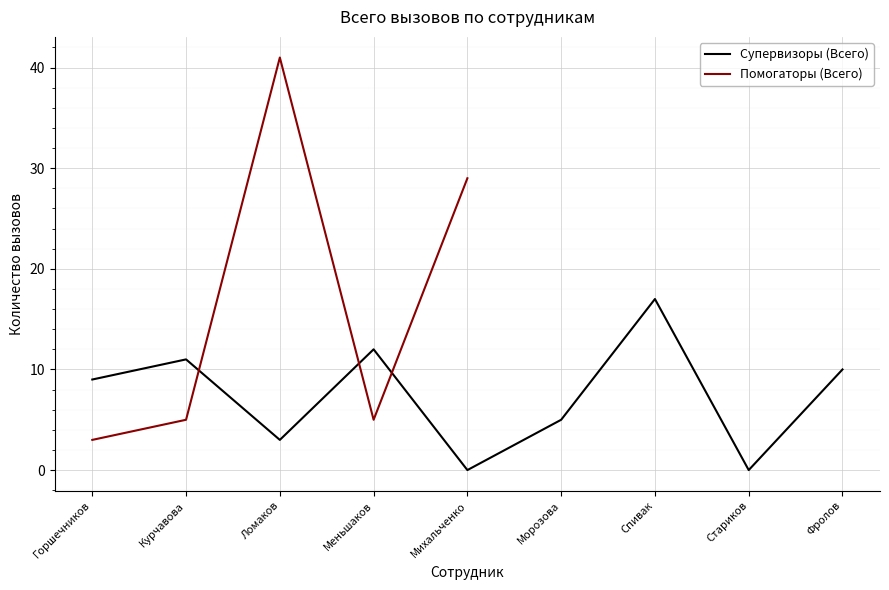

What is the difference between the second highest and minimum values?

12